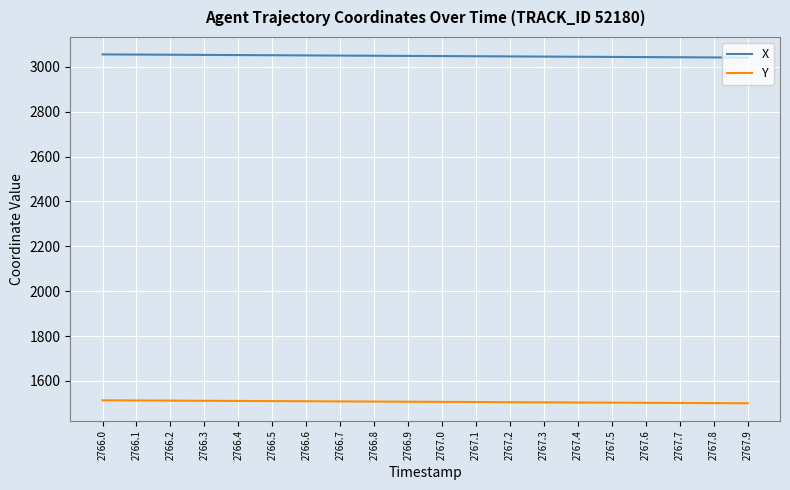

True or false: Y and X intersect in this chart.

False